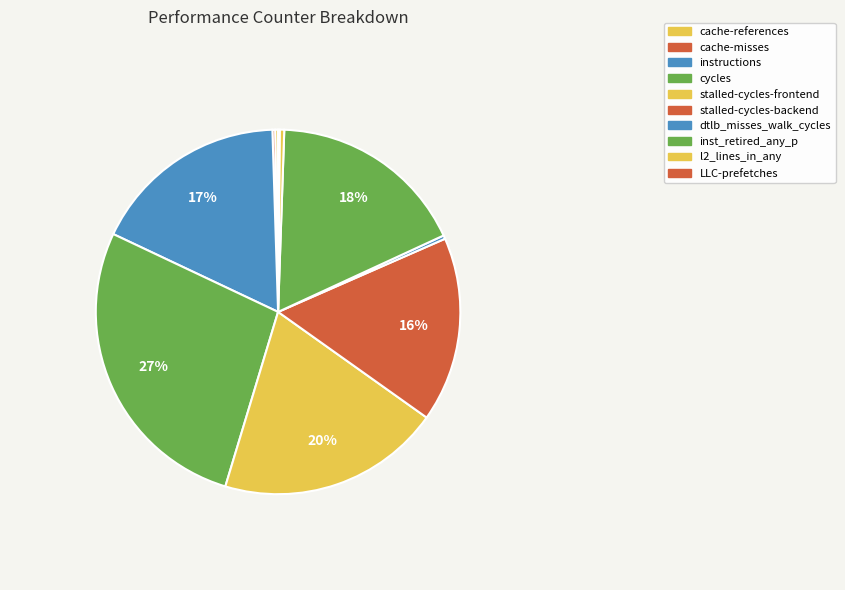

Which has a higher value, dtlb_misses_walk_cycles or cache-references?

dtlb_misses_walk_cycles